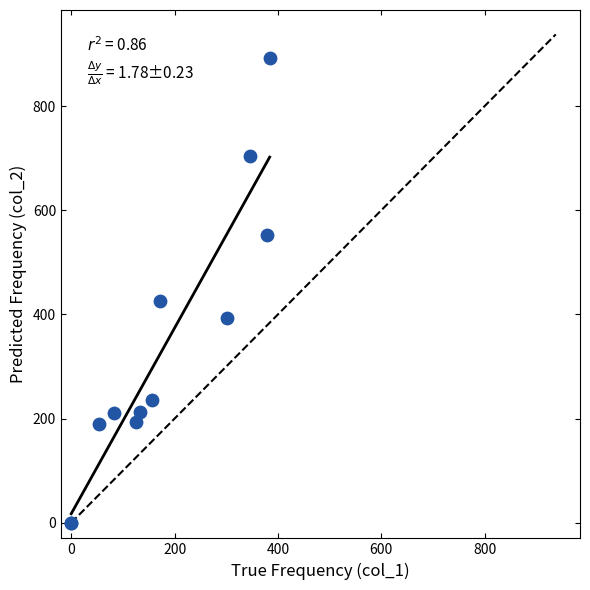

What Y value in the scatter plot is closest to 446?

426